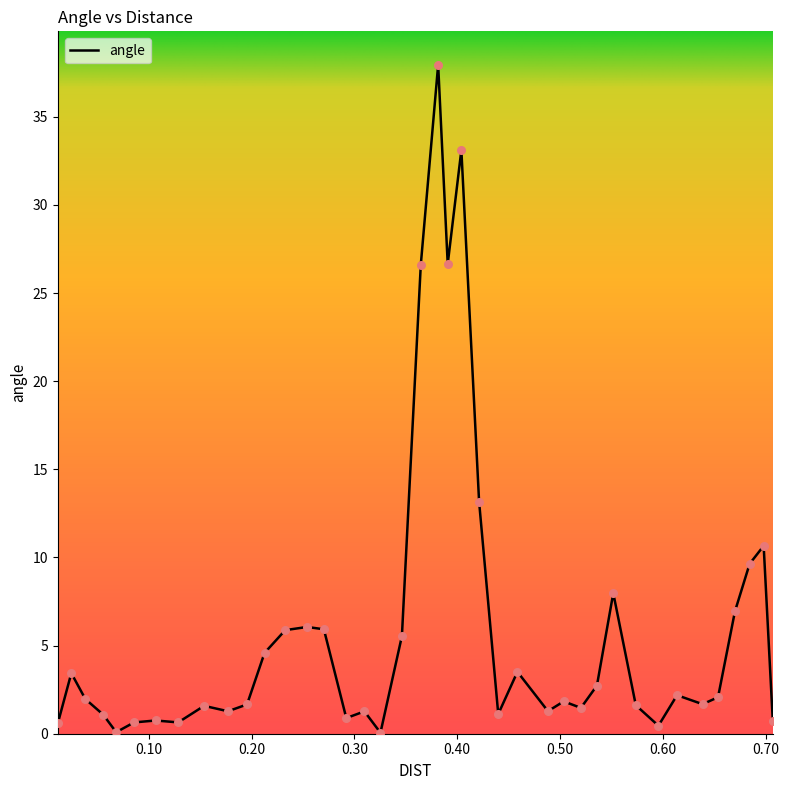

What is the maximum value shown in the chart?

38.0